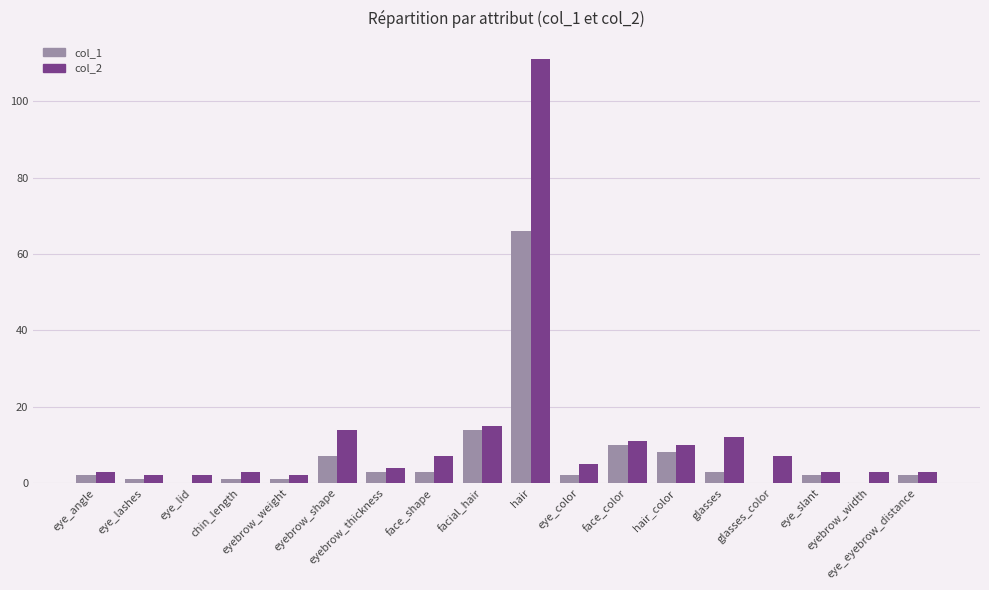

What are all the series names shown in the legend?

col_1, col_2